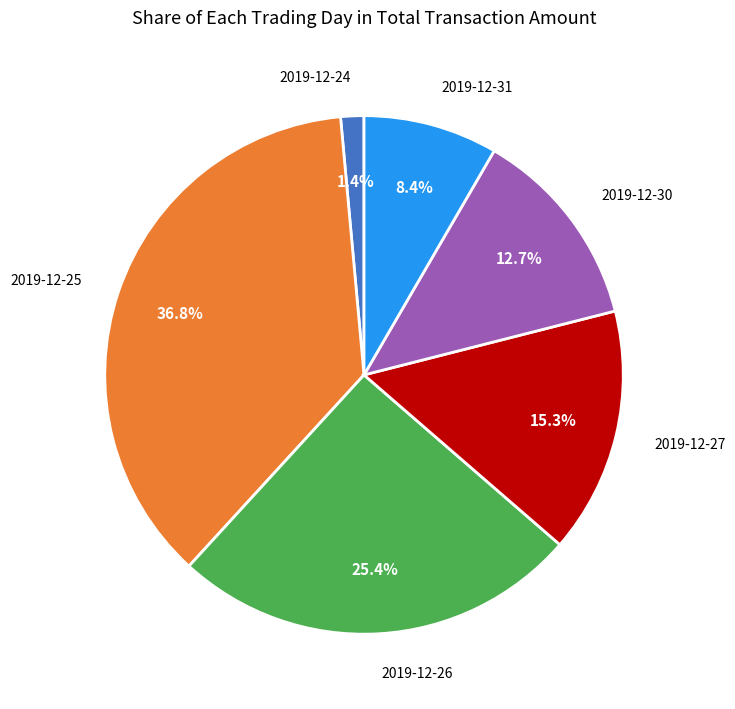

Is there any slice that represents more than half of the pie?

No